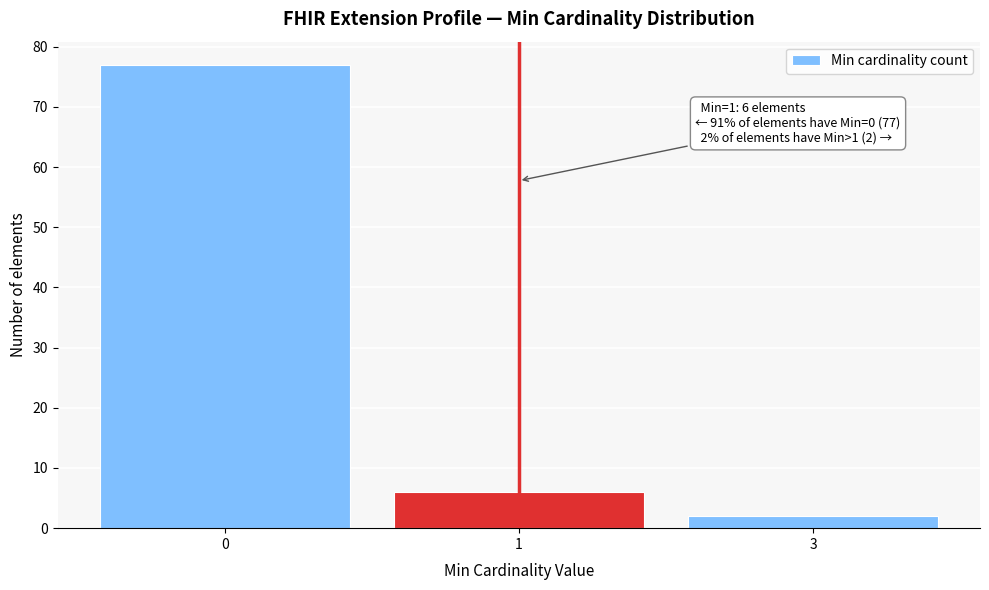

Reading left to right, what are all the values shown in this chart?

0=77	1=6	3=2